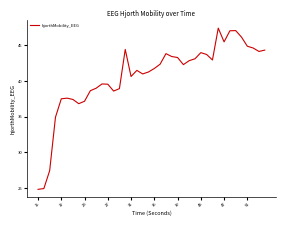

What is the difference between the second highest and minimum values?

22.3